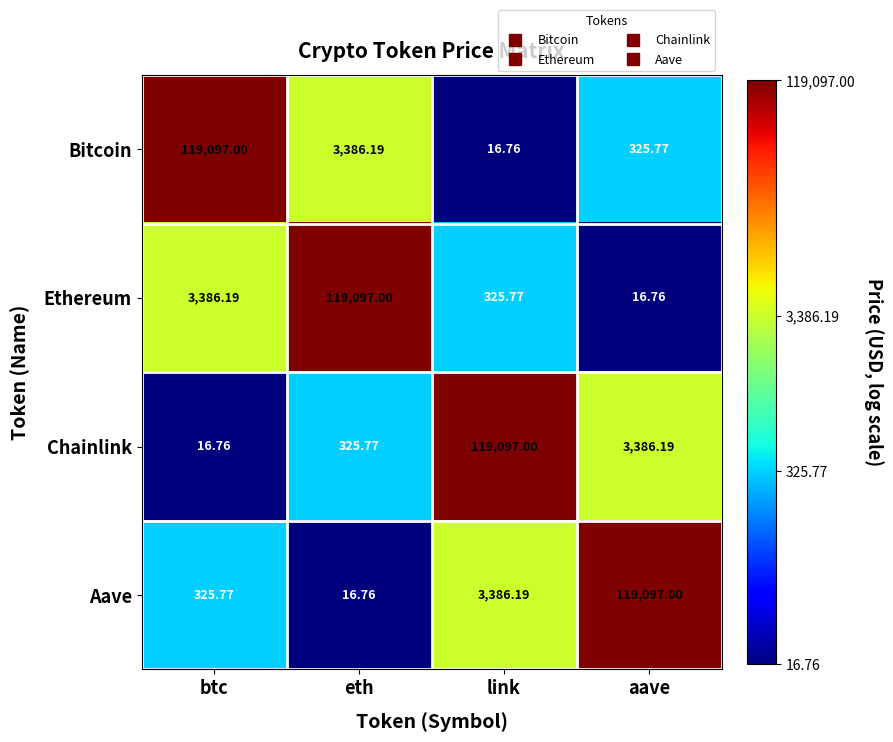

Where is Ethereum nearest to the value 59556?

btc